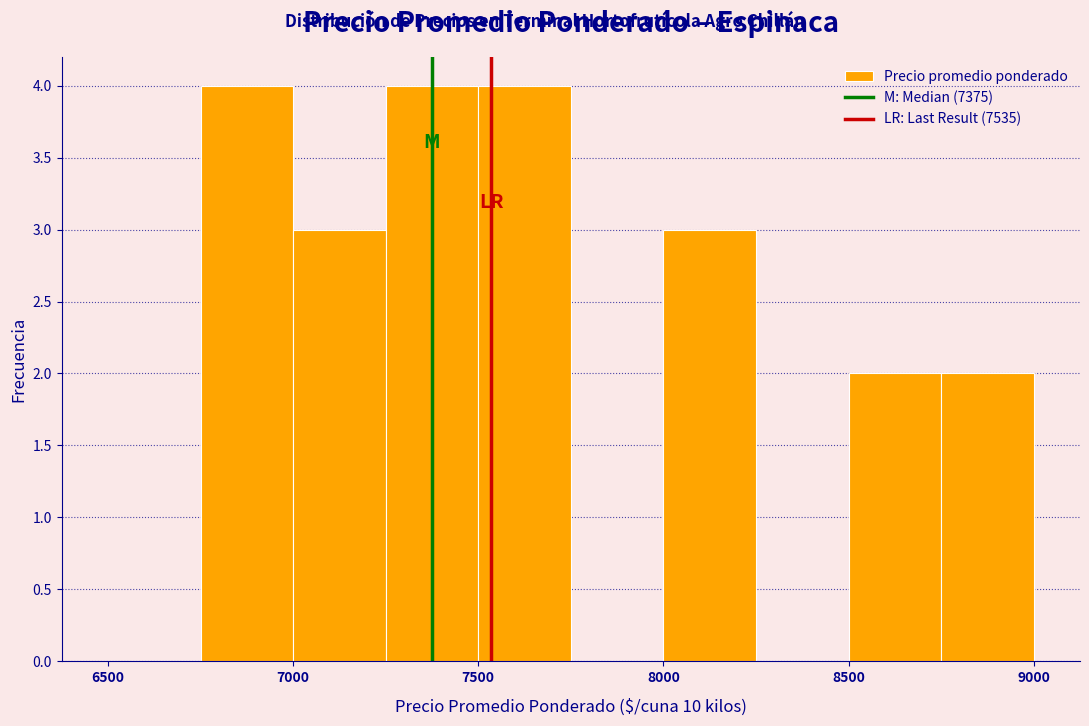

What is the height of the bar covering 8500 to 8750 on the x-axis? The values are not printed on the chart, so give them approximately, as read against the axis.

2